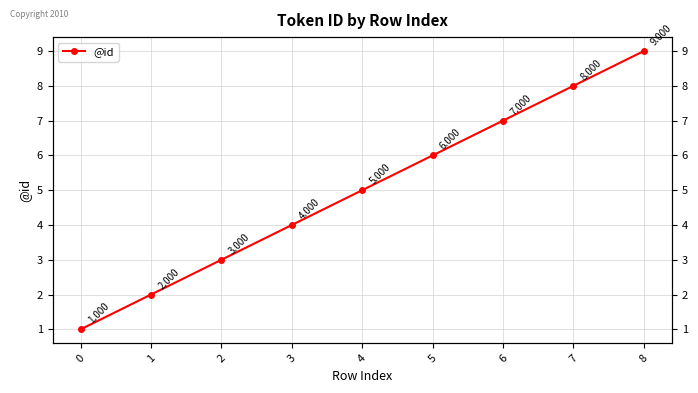

At which category does the chart reach its peak across all series?

8